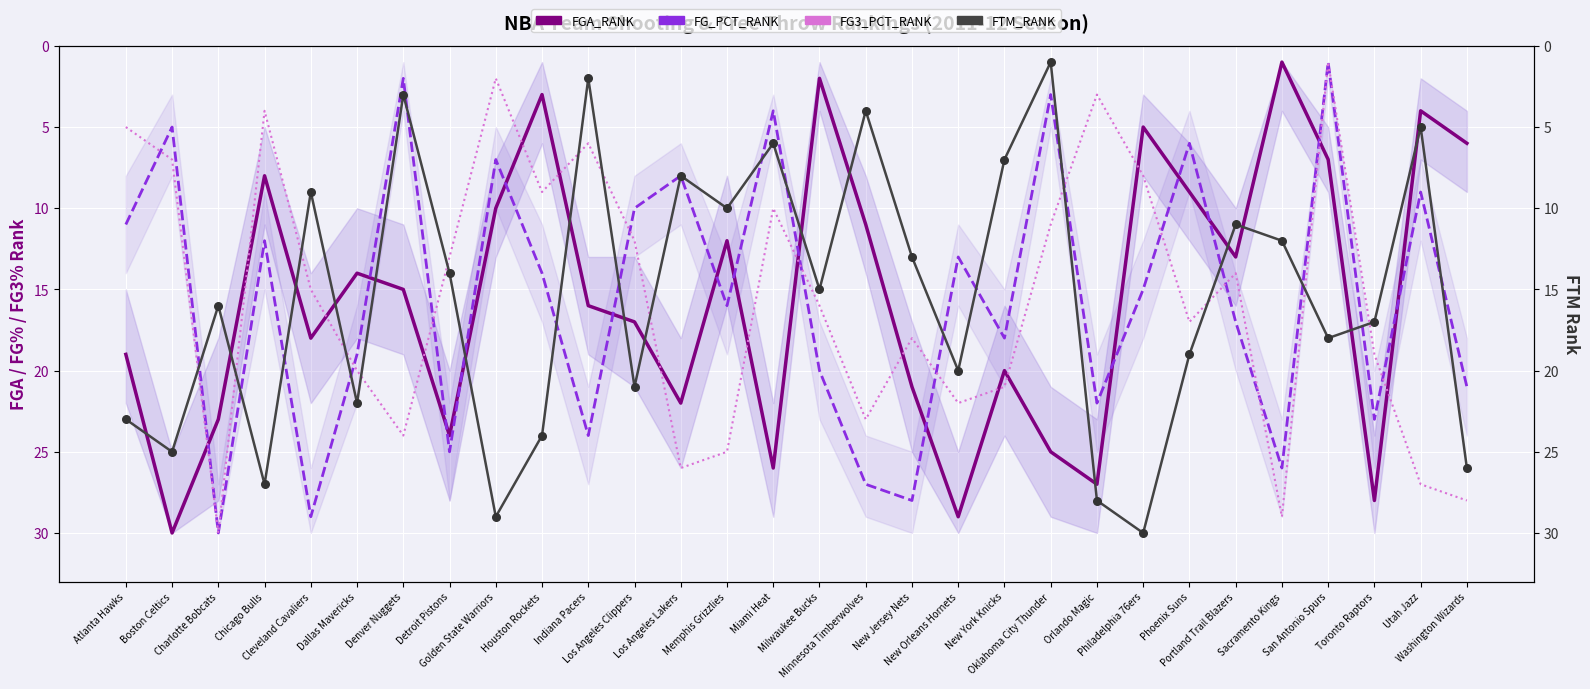

Which series contains the lowest Y value?

FGA_RANK